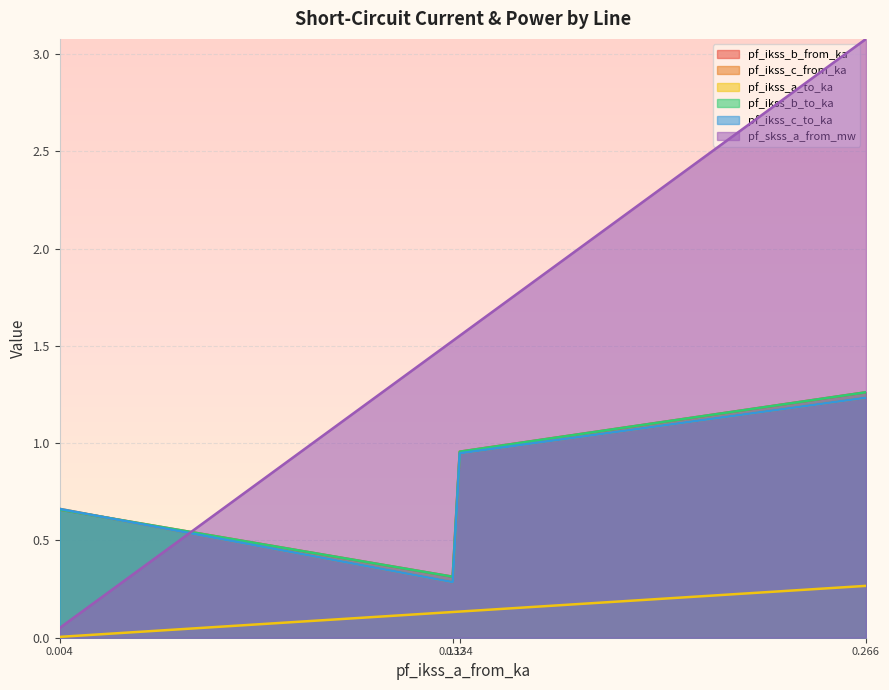

Which series has the widest spread of values?

pf_skss_a_from_mw